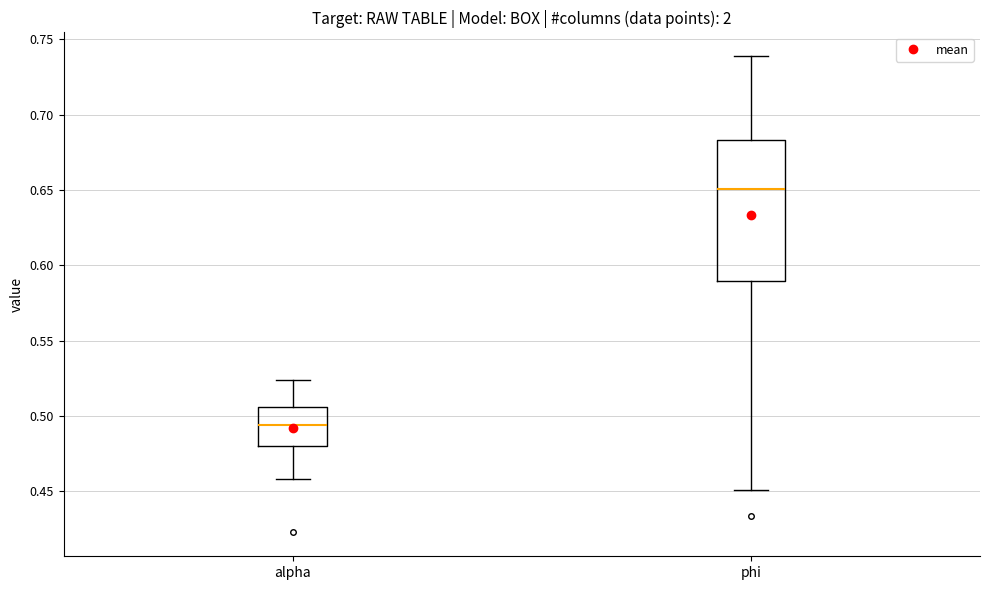

Reading left to right, read every box against the y-axis: the position of its median line, the range the box covers, and the ends of its whiskers. The values are not printed on the chart, so give them approximately, as read against the axis.

alpha: median 0.495, box 0.480 to 0.505, whiskers 0.460 to 0.525
phi: median 0.650, box 0.590 to 0.685, whiskers 0.450 to 0.740